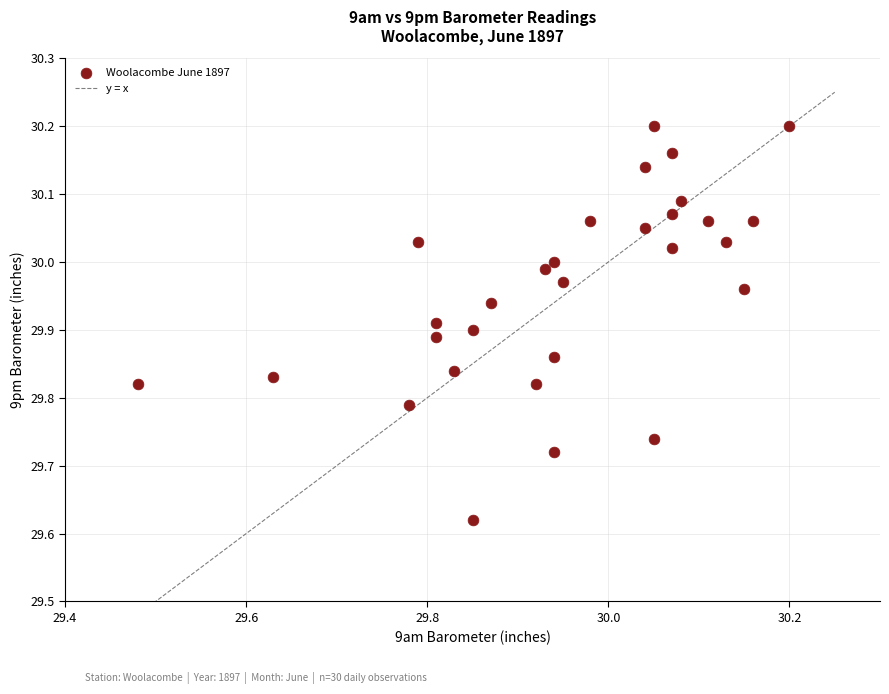

What is the range of X values (max minus min)?

0.7